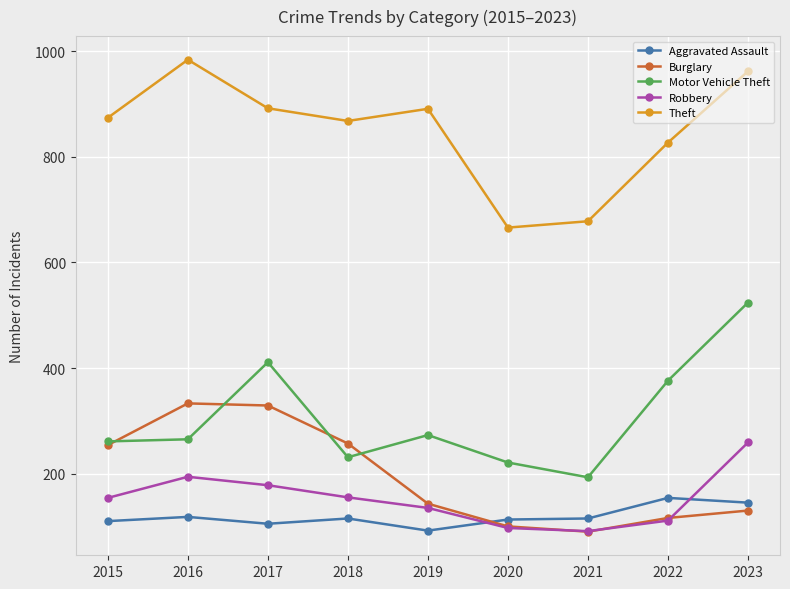

List the series in order of their peak value, lowest first.

Aggravated Assault, Robbery, Burglary, Motor Vehicle Theft, Theft